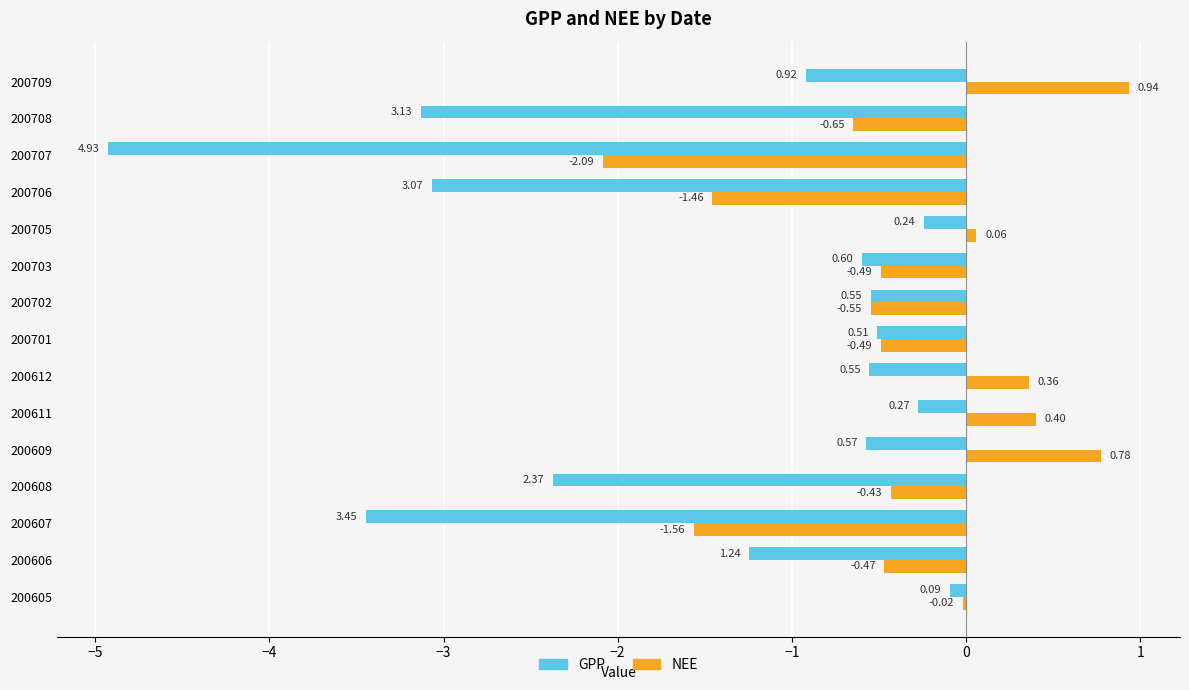

Is the value of GPP at 200705 greater than the value of NEE at 200706?

Yes